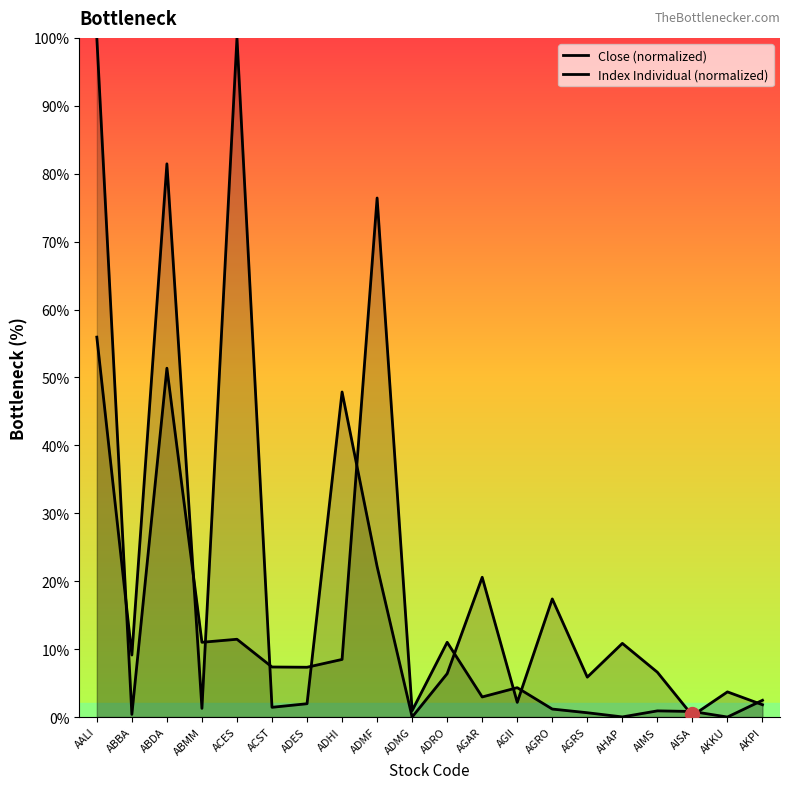

How many interior local peaks does the Index Individual (normalized) series have?

7